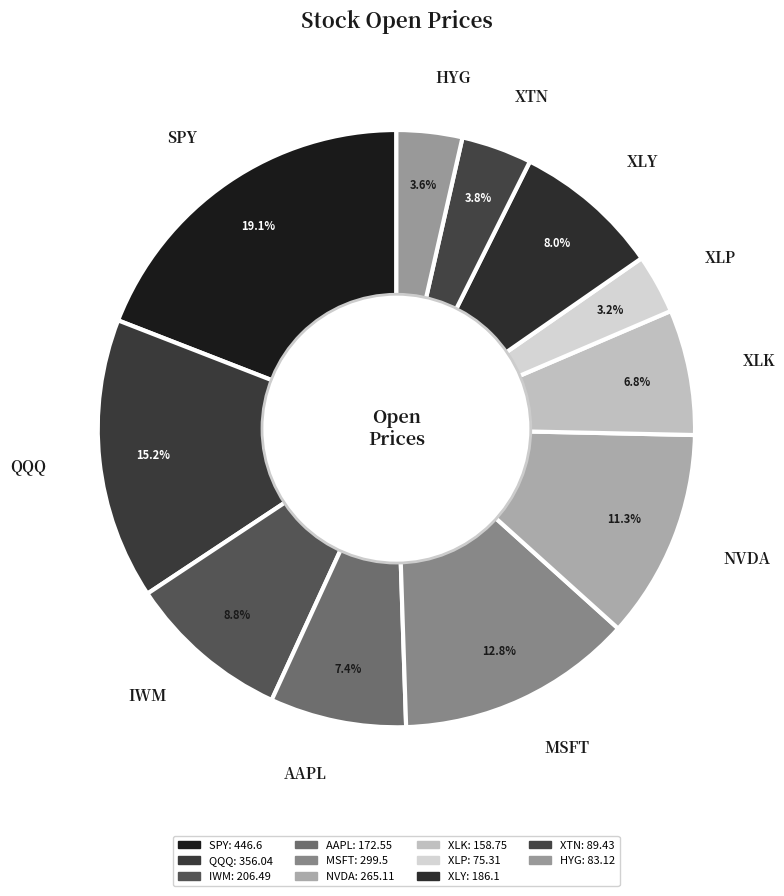

True or false: HYG accounts for 4% of the total.

True